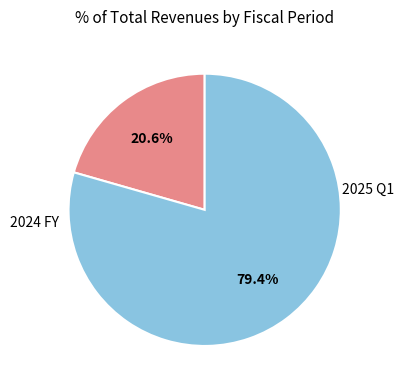

Is there a majority slice in this chart?

Yes